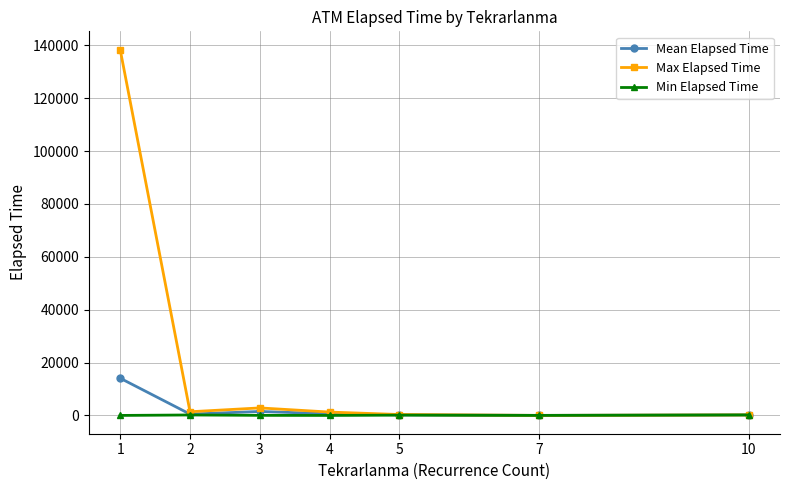

True or false: Mean Elapsed Time has more than 2 interior local peaks.

False